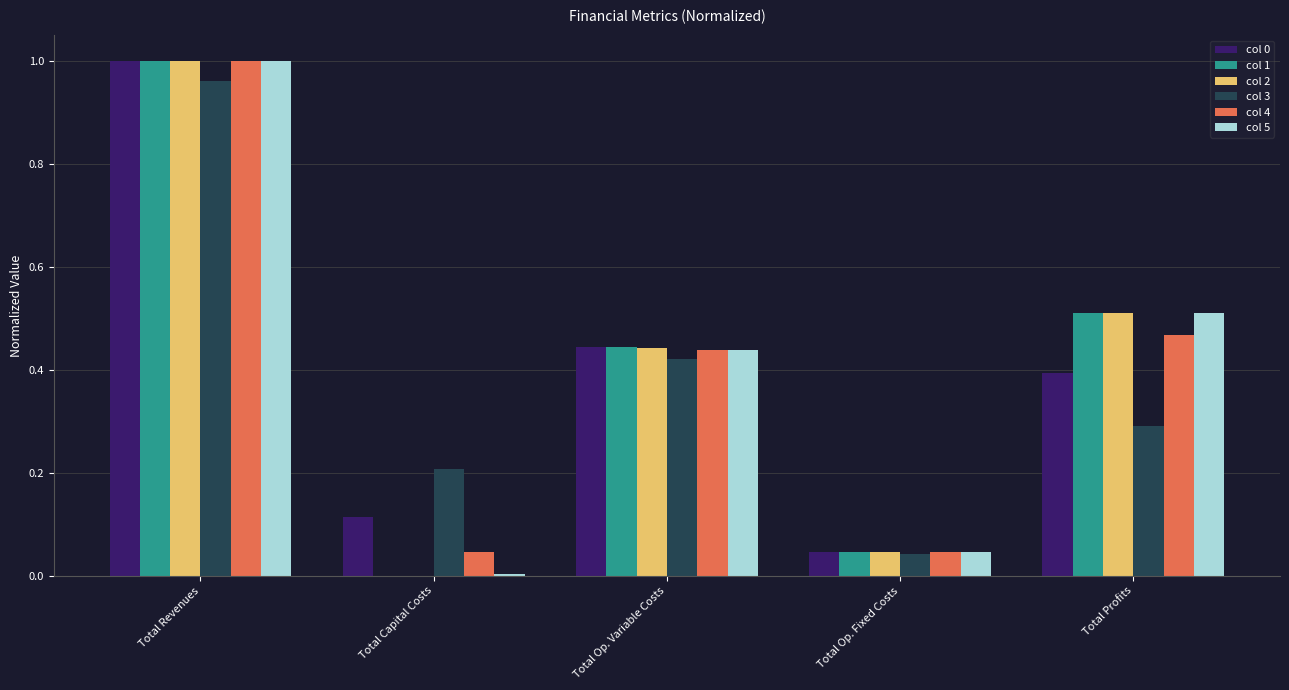

True or false: col 1 has a value of 1.0 at Total Revenues.

True